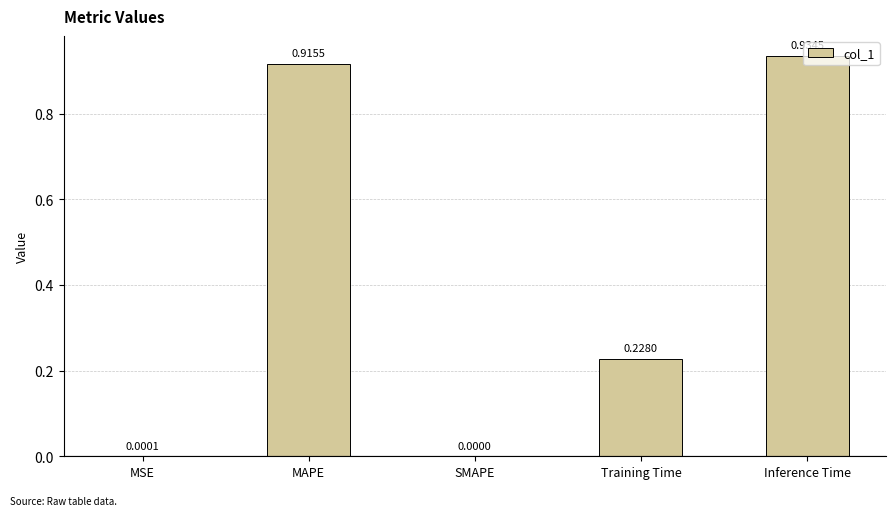

What is the difference between the values at Training Time and Inference Time?

0.7